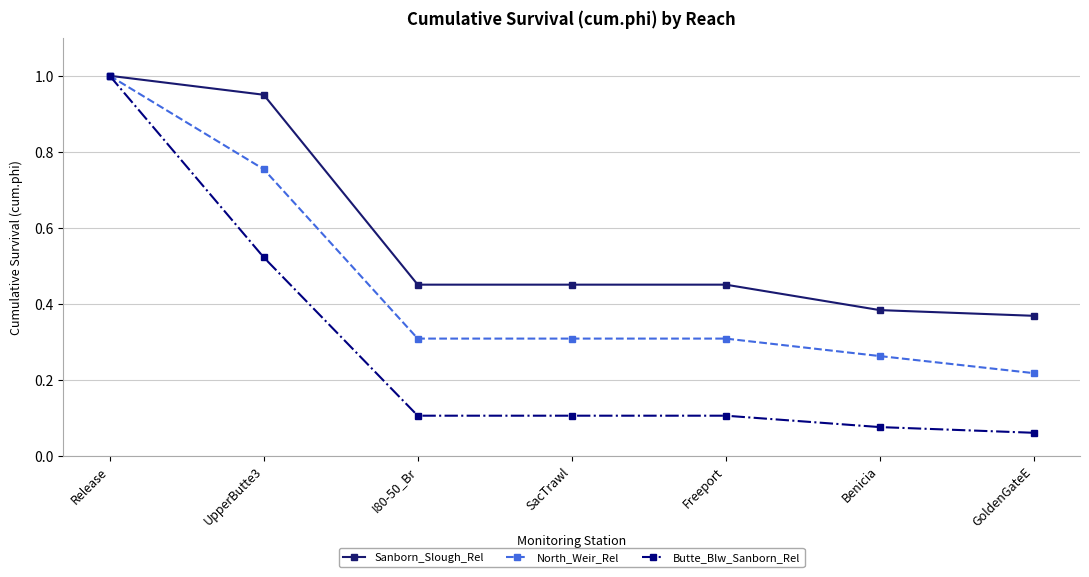

At which label is North_Weir_Rel closest to 0?

GoldenGateE